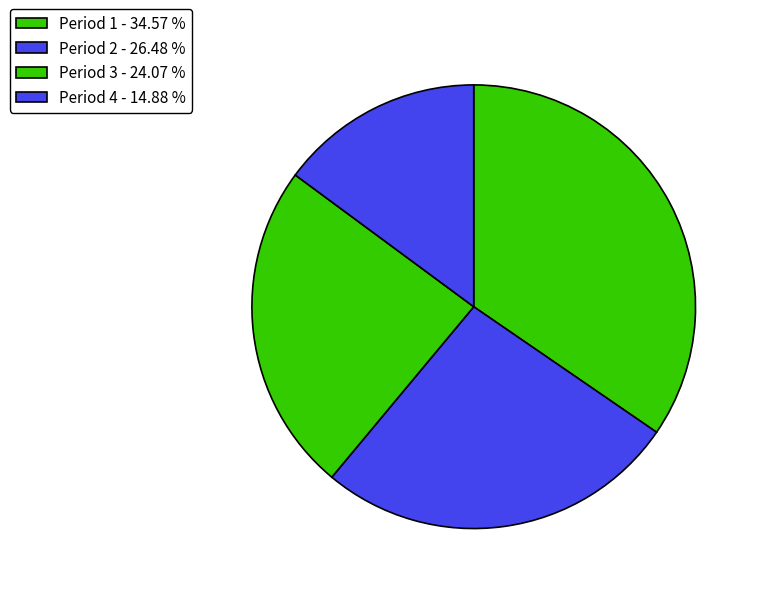

Does Period 4 account for over 50% of the chart?

No